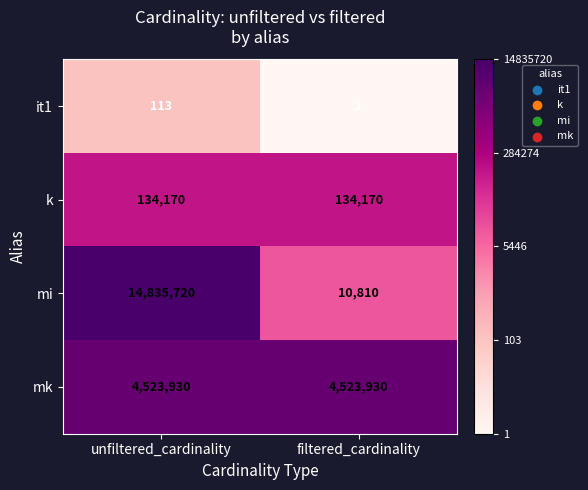

How many data points does each series have?

2